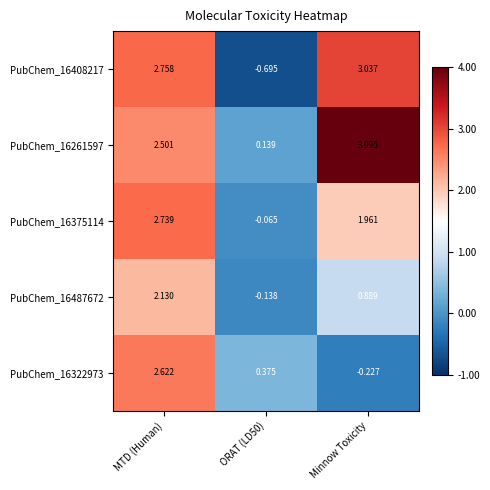

How many values in the PubChem_16408217 series exceed 2?

2